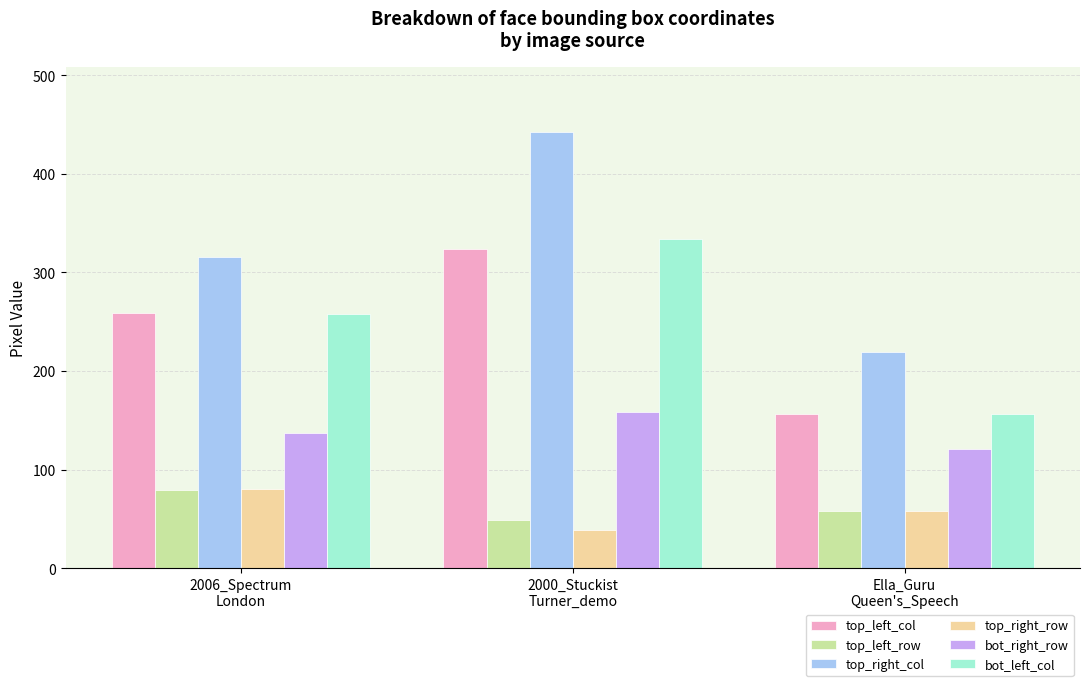

How many bot_left_col values are between 156 and 334?

3